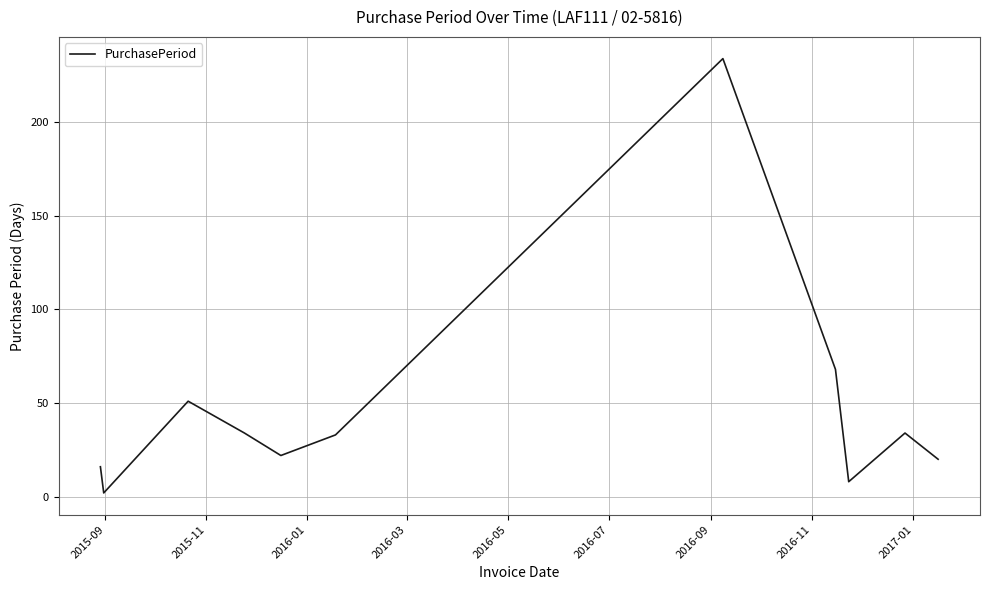

What is the maximum value shown in the chart?

234